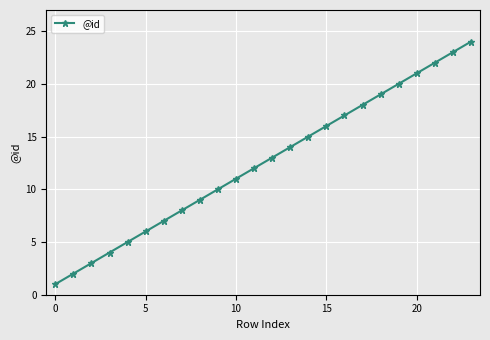

What is the maximum value shown in the chart?

24